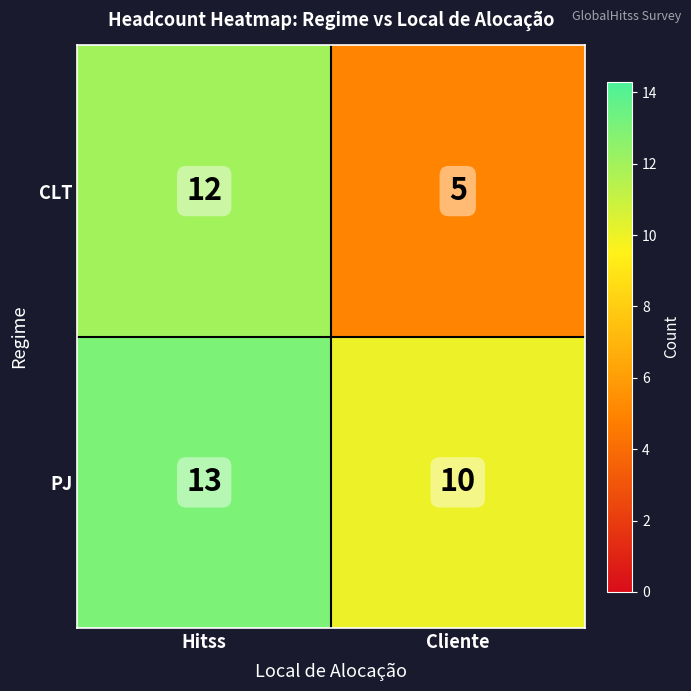

Which label corresponds to the largest value in the chart?

Hitss